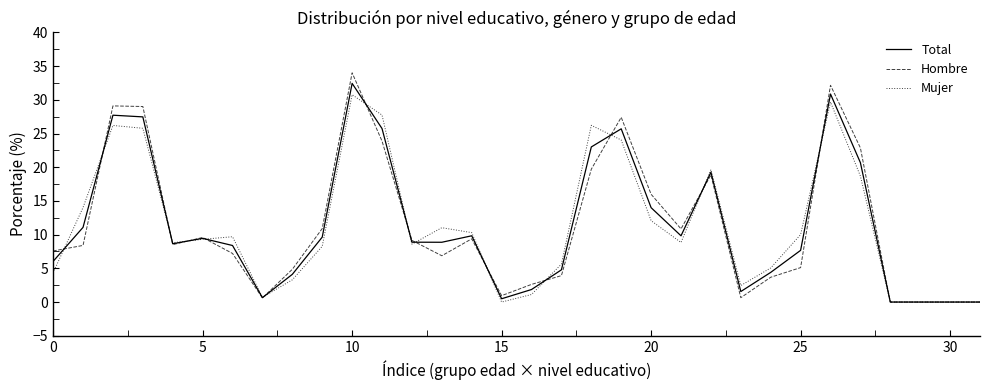

How many lines are shown in the chart?

3